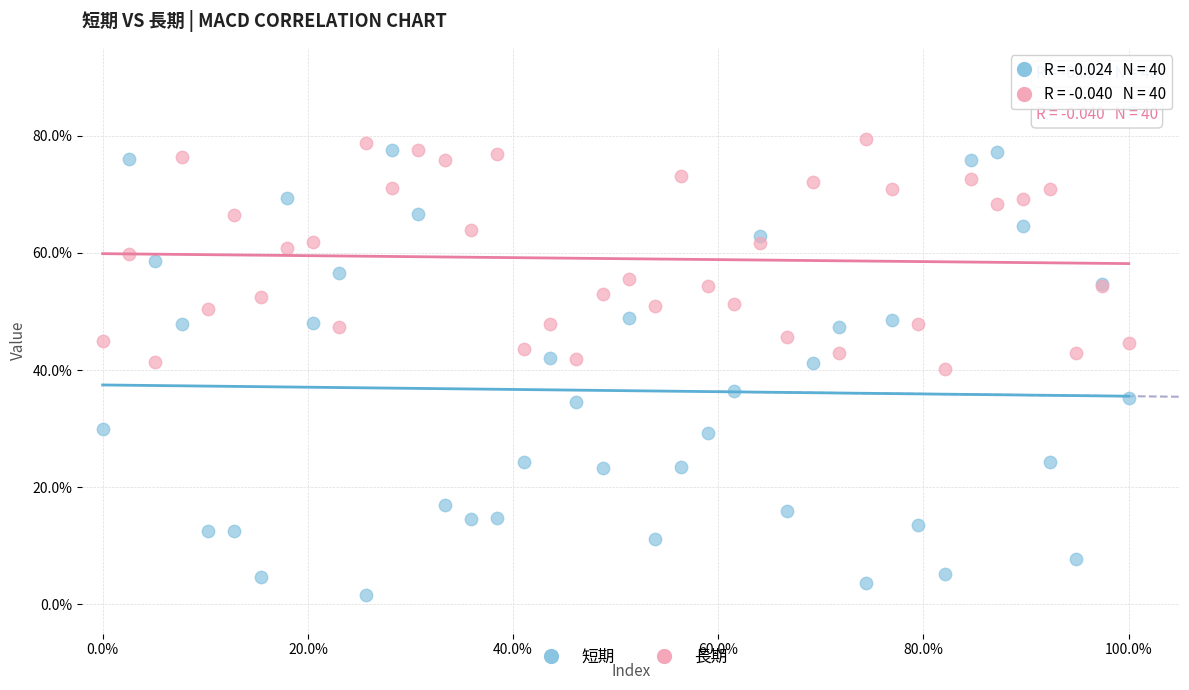

Which series has the widest spread of Y values?

短期